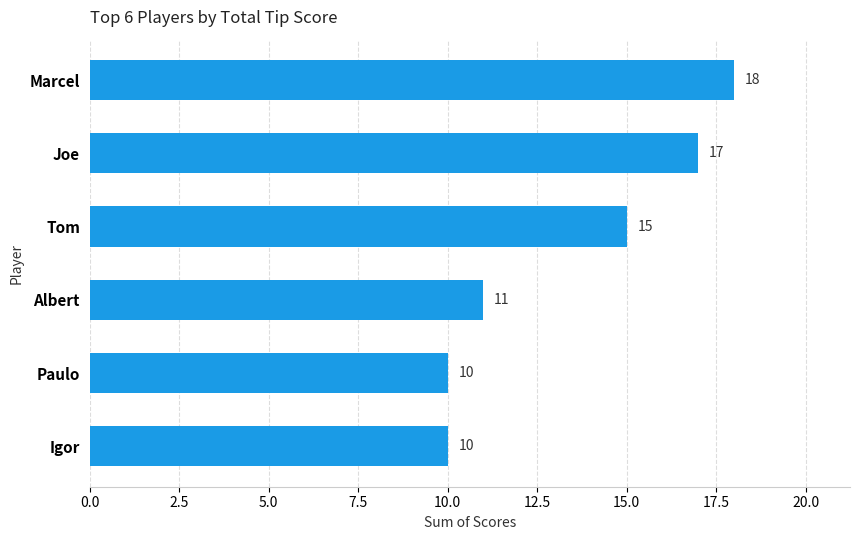

What is the difference between the maximum and minimum values?

8